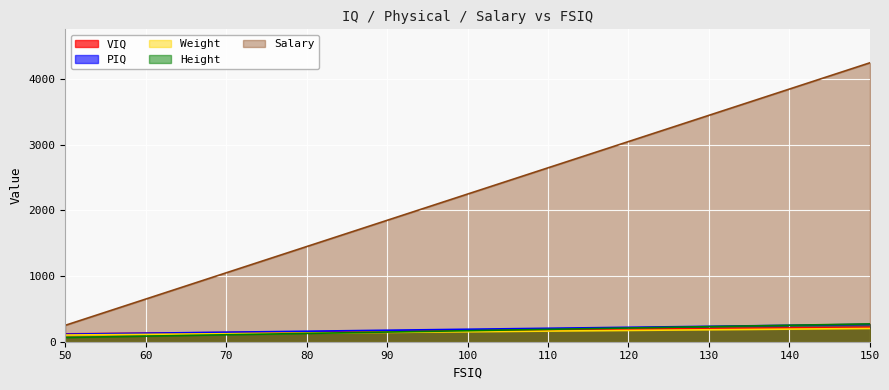

Where does the PIQ series first go above 190?

110